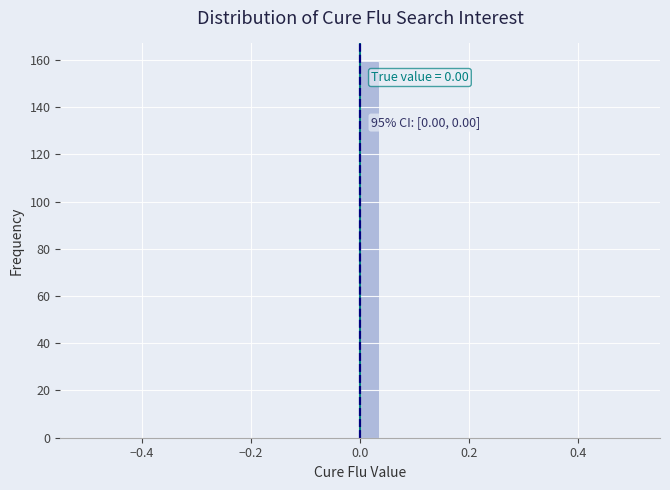

Around what value on the x-axis is the tallest bar? Give the approximate position of its centre, as read against the axis.

0.02